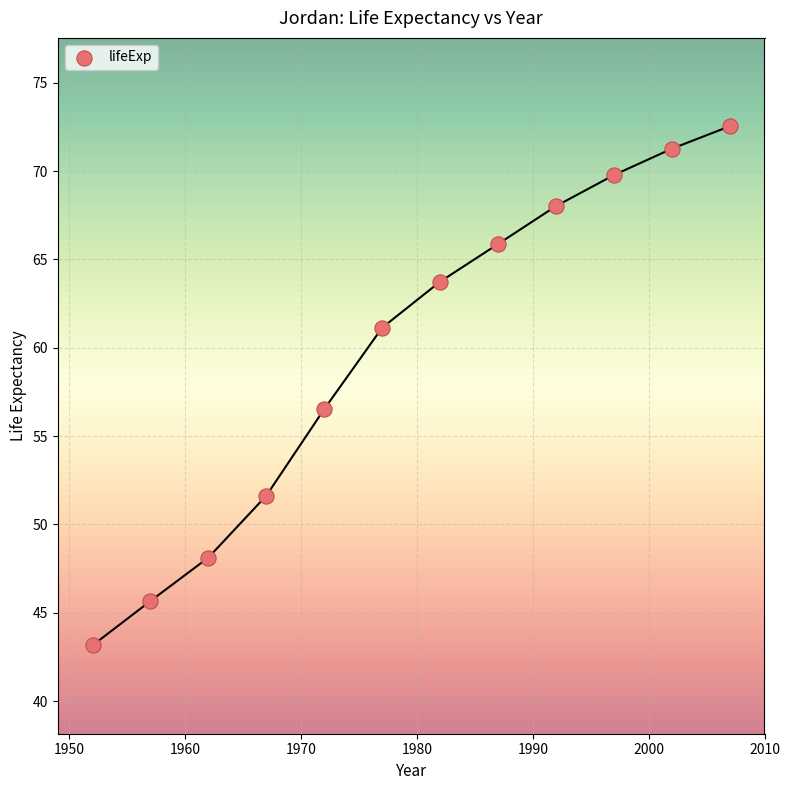

What is the range of Y values (max minus min)?

29.4